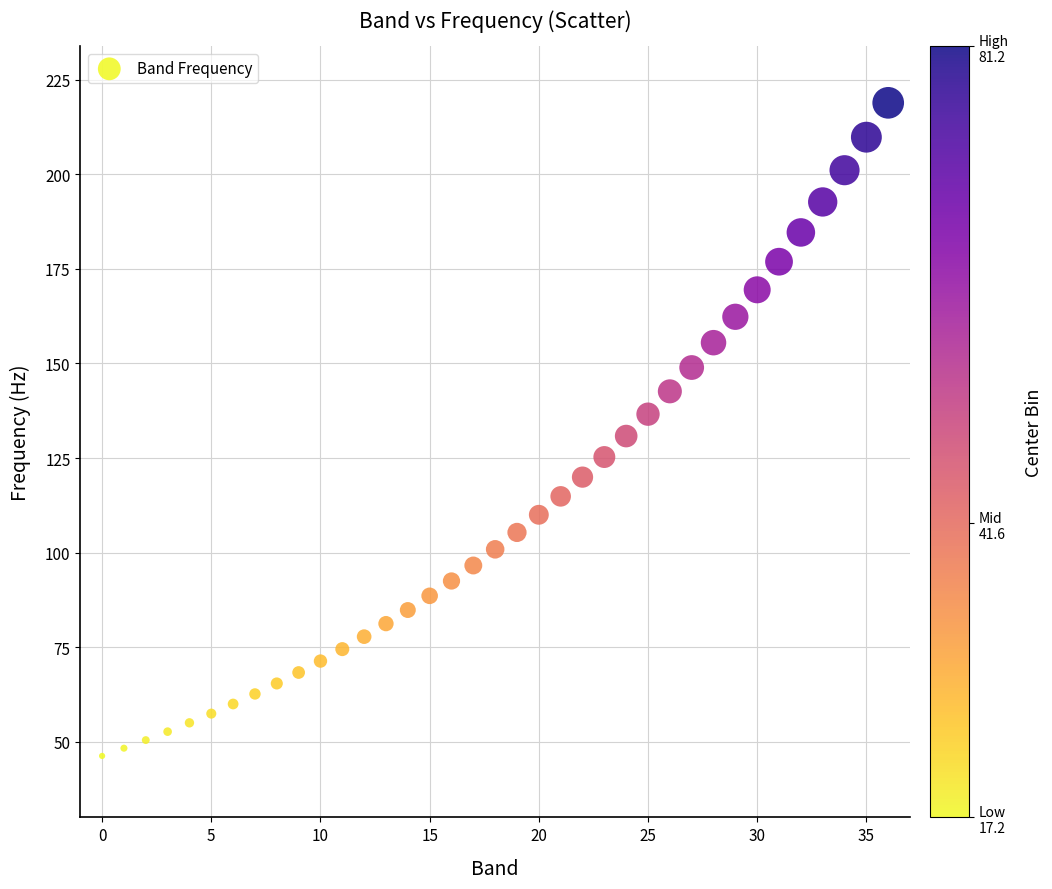

What is the range of Y values (max minus min)?

172.7